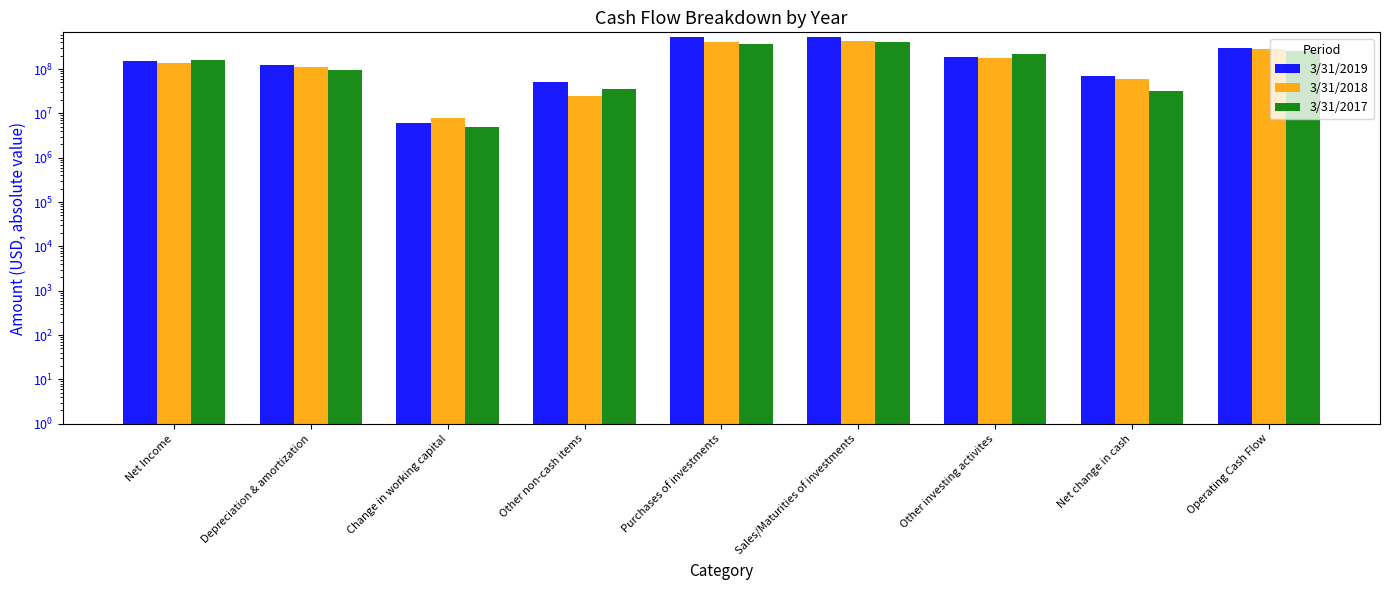

What is the total value across all series at Sales/Maturities of investments?

1362590000